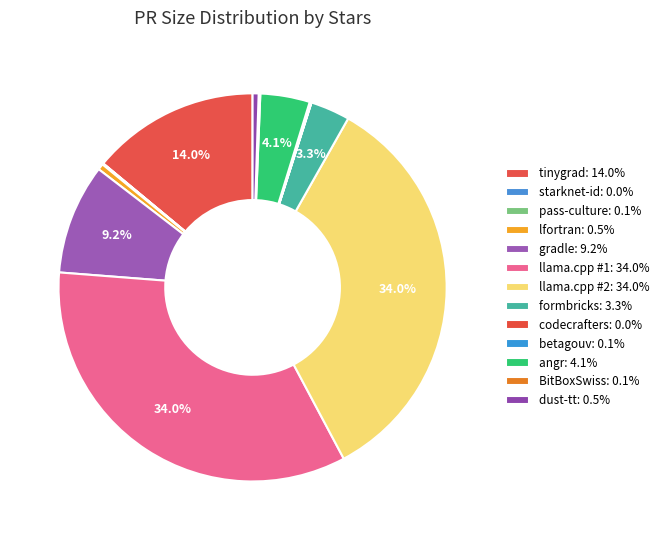

Is there any slice that represents more than half of the pie?

No